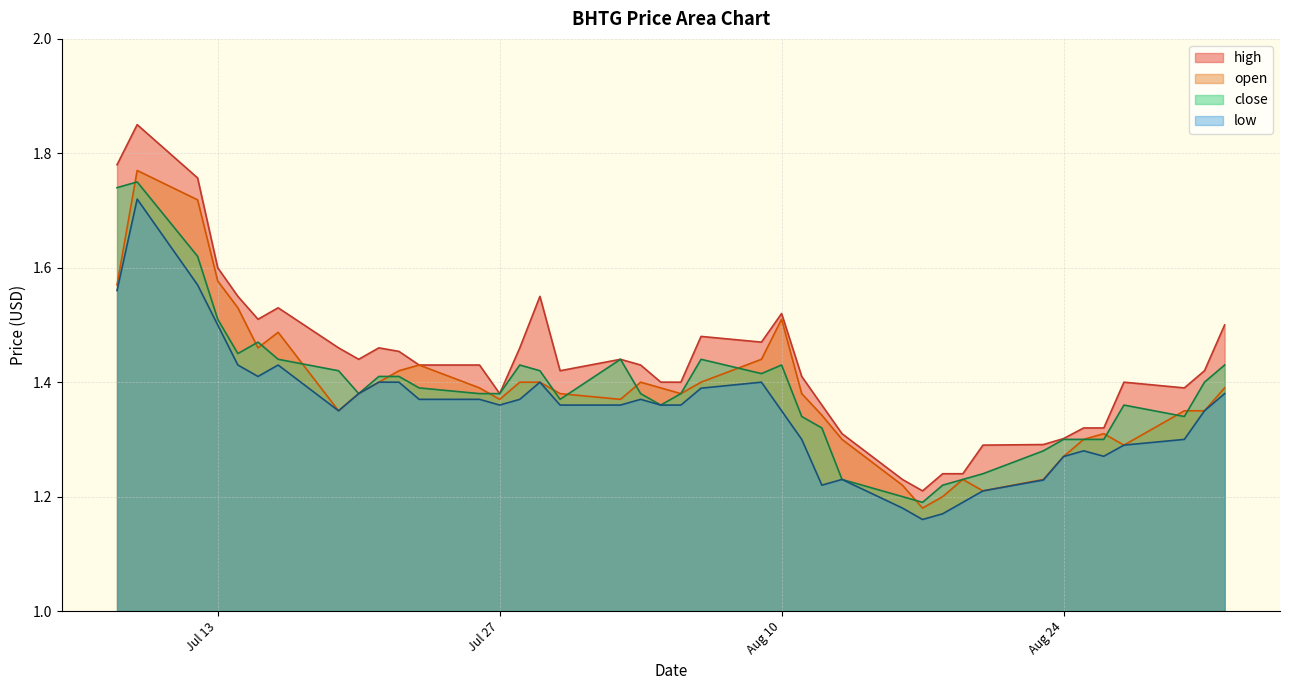

True or false: open and close intersect in this chart.

True